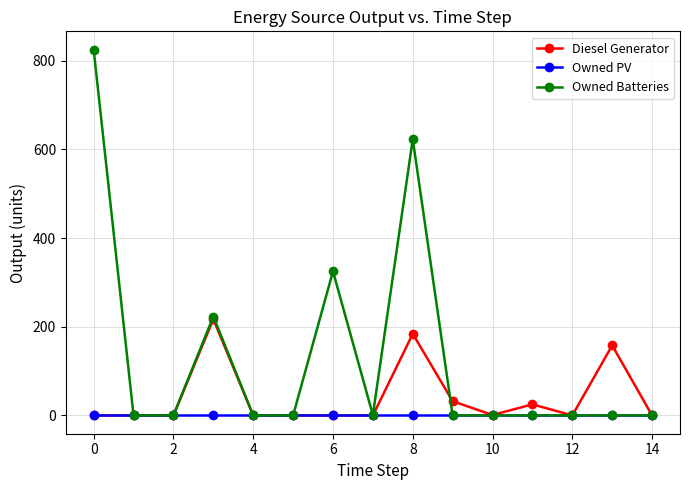

List the series in order of their peak value, highest first.

Owned Batteries, Diesel Generator, Owned PV